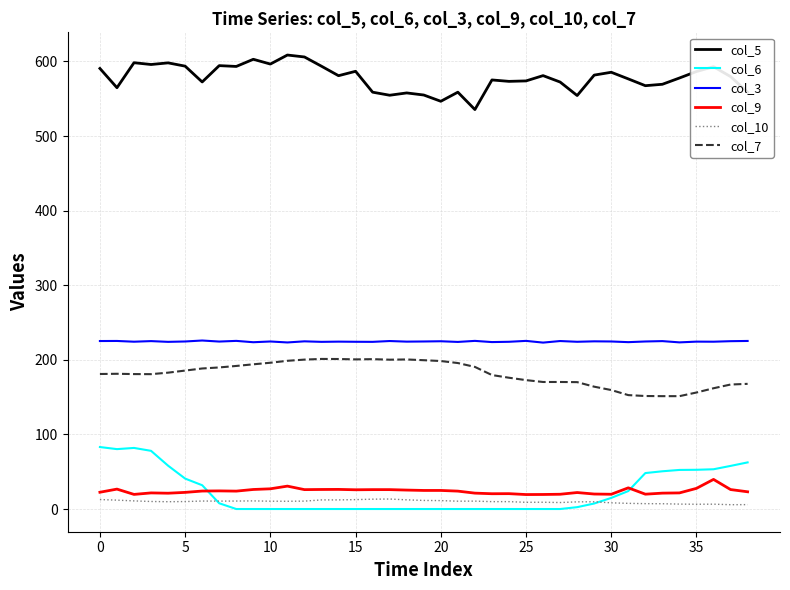

What are all the series names shown in the legend?

col_5, col_6, col_3, col_9, col_10, col_7